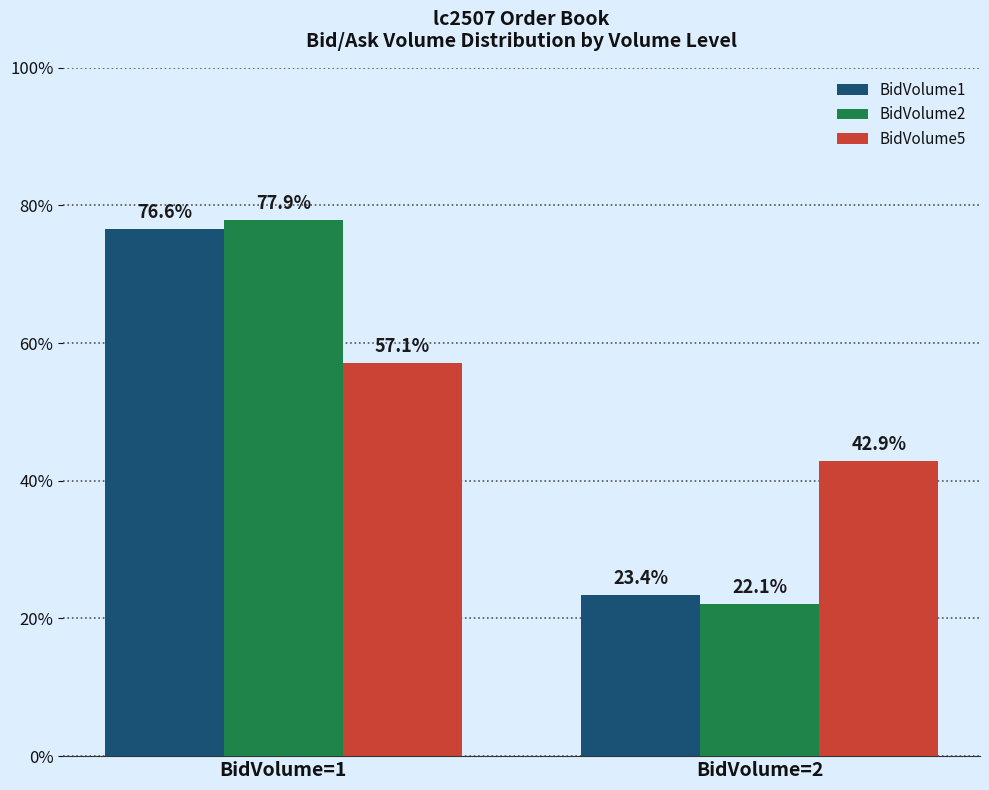

Rank the series at BidVolume=1 from highest to lowest value.

BidVolume2, BidVolume1, BidVolume5